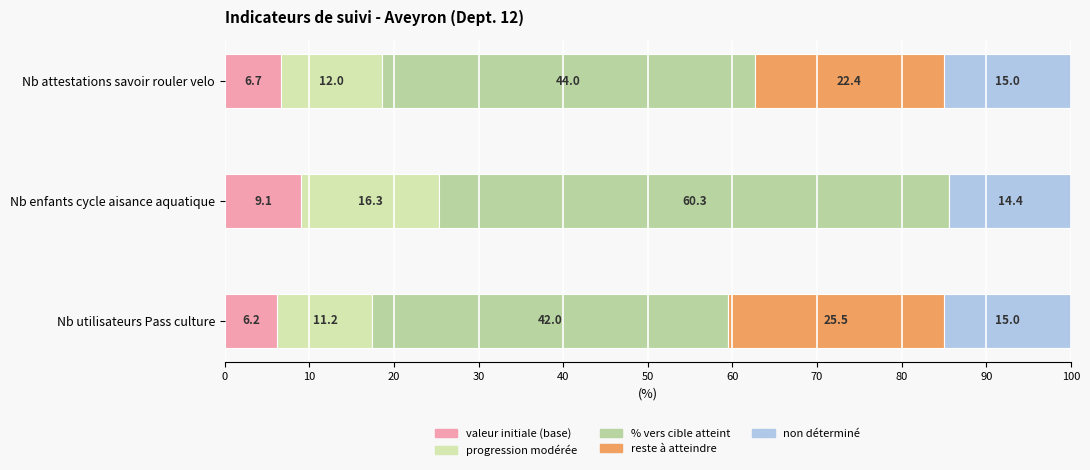

Count the number of categories in the chart.

3